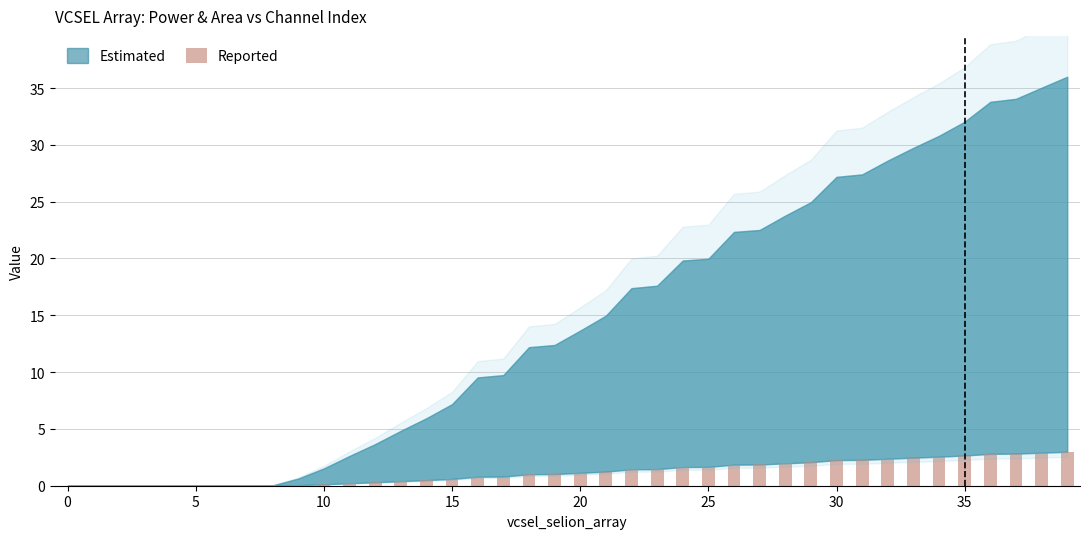

What is the maximum value shown in the chart?

3.0